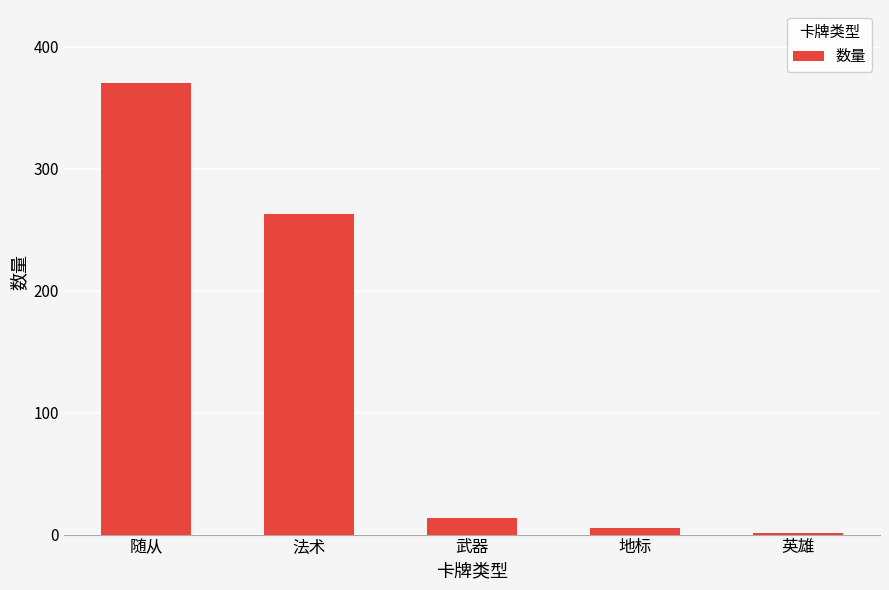

Where is the data nearest to the value 185?

法术